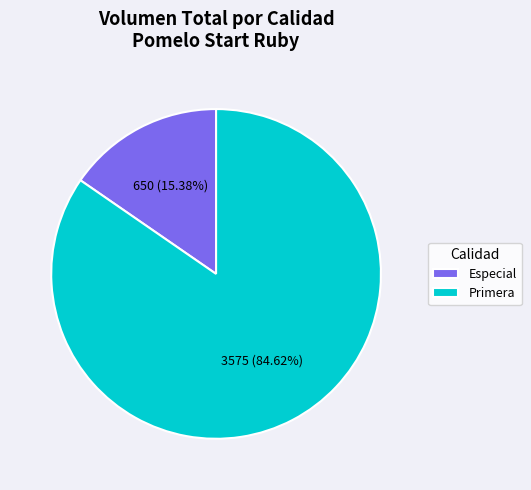

How many segments does this pie chart have?

2